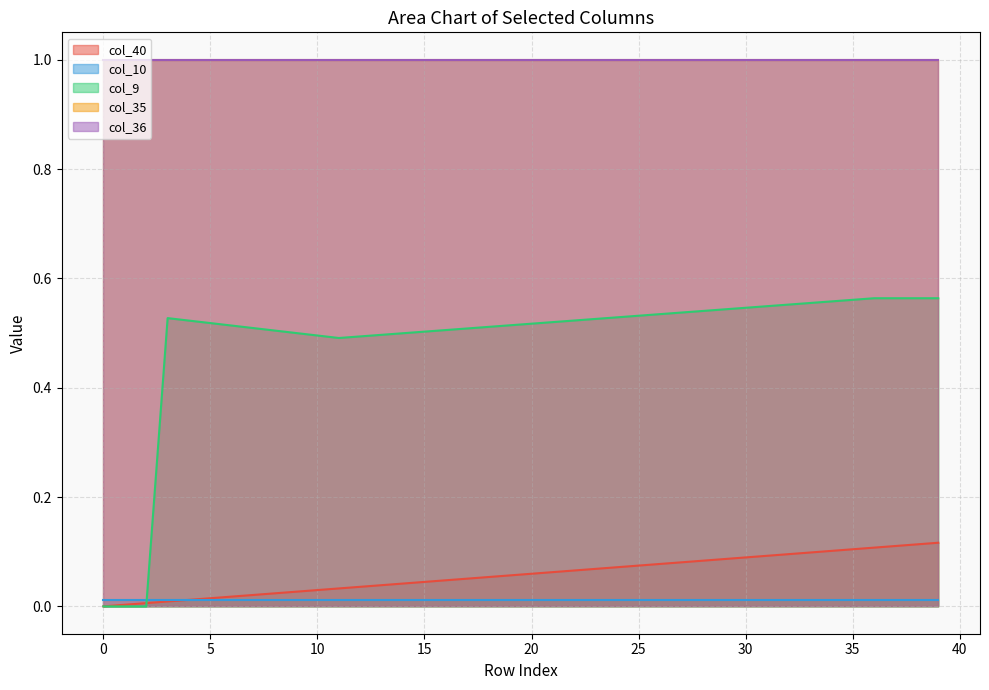

Which series changed the most between 9 and 34?

col_40